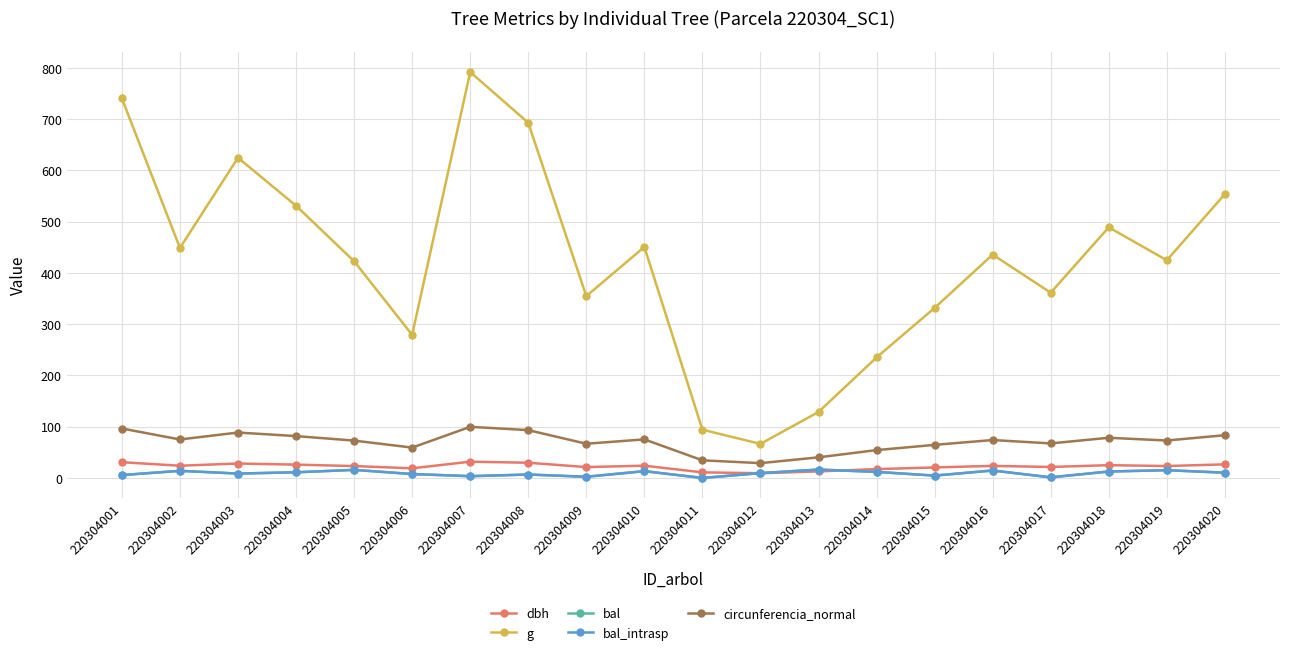

Is it true that dbh equals 18.9 at 220304003?

False